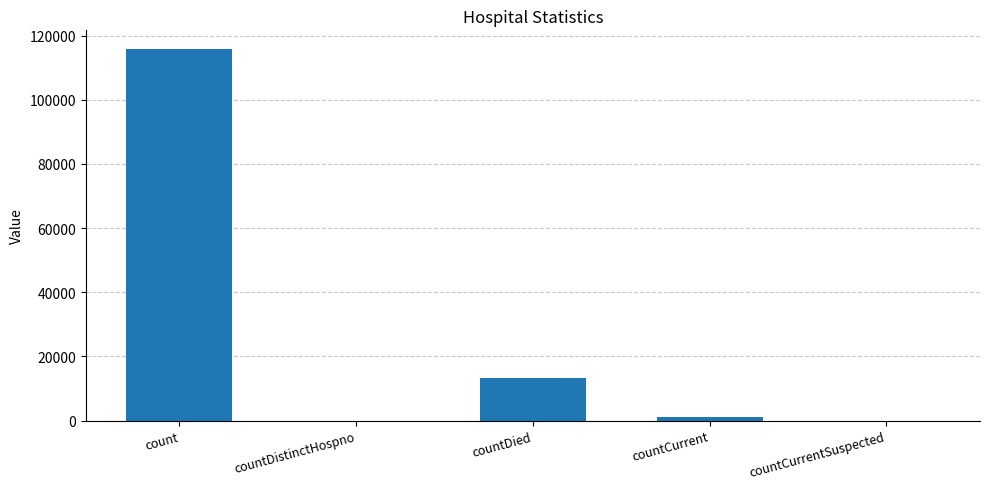

Are the bars grouped side by side (vs. stacked)?

No